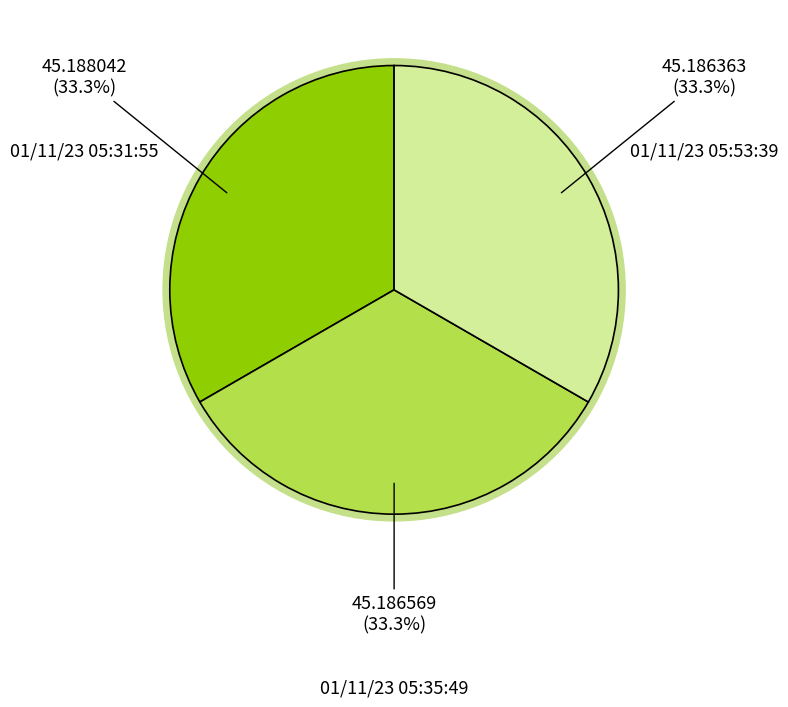

The 01/11/23 05:35:49 slice represents 33% of the pie. True or false?

True